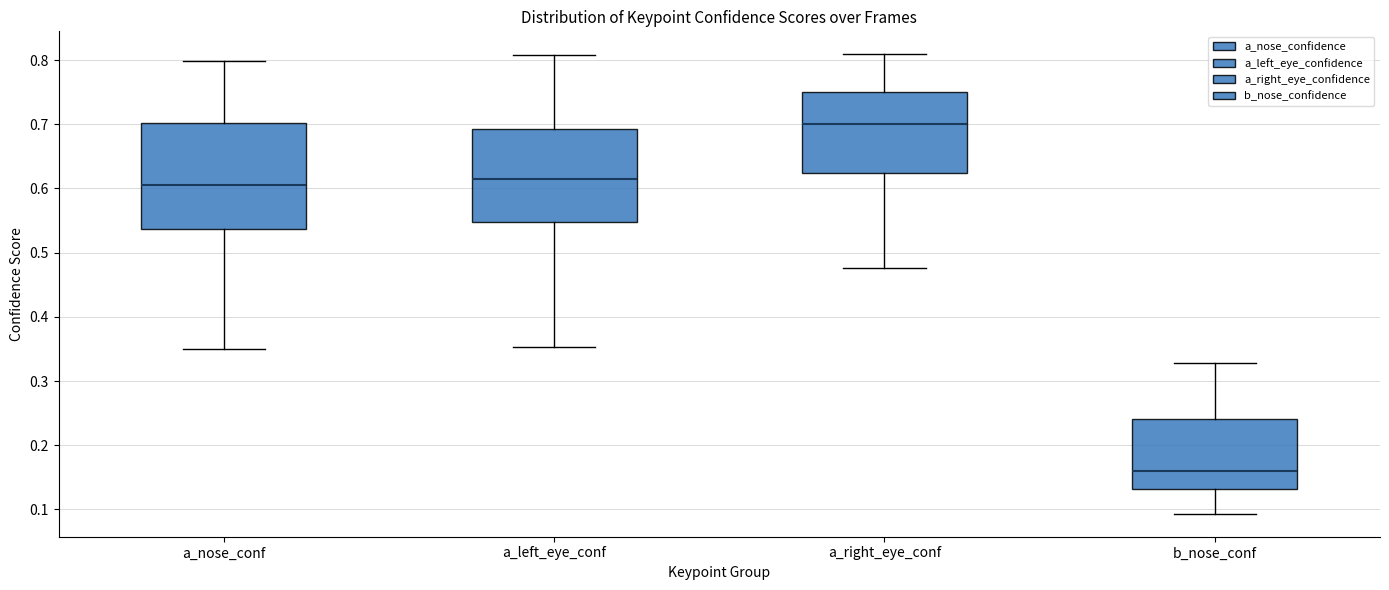

Where does the lower whisker of the box for b_nose_conf end on the y-axis? The values are not printed on the chart, so give them approximately, as read against the axis.

0.09